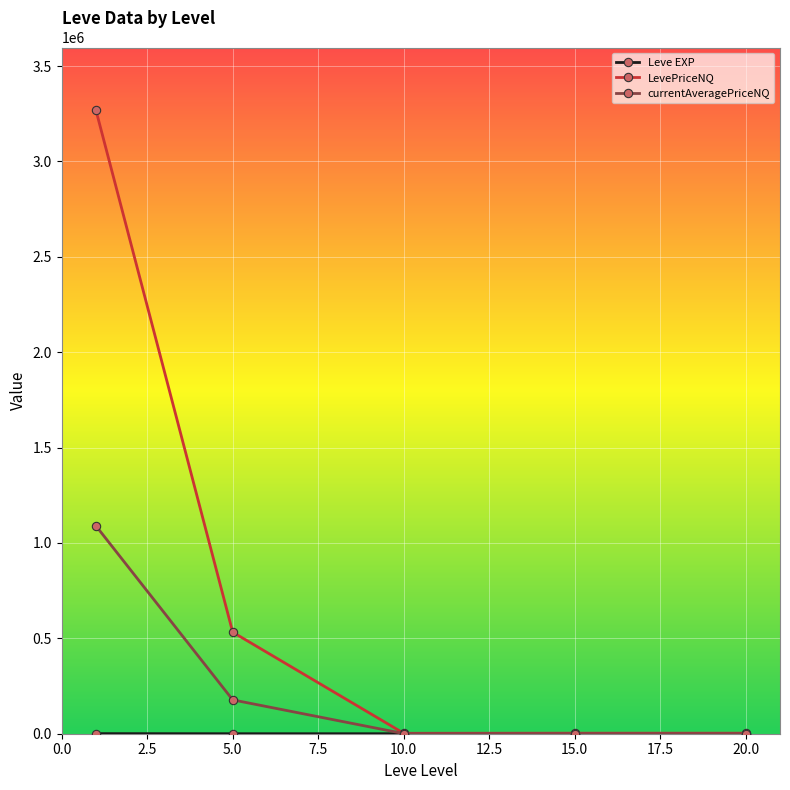

How many interior local valleys does the LevePriceNQ series have?

1